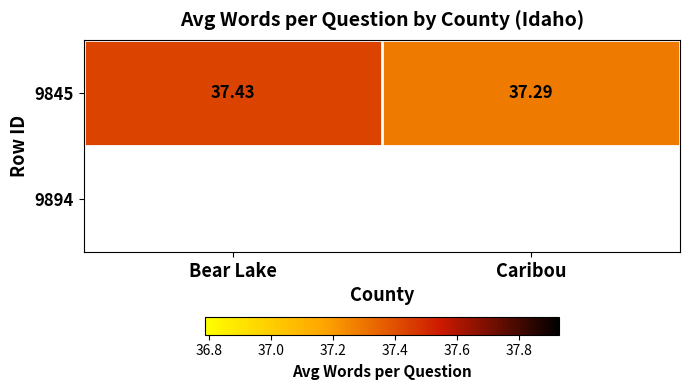

What is the difference between the maximum and minimum values?

0.1